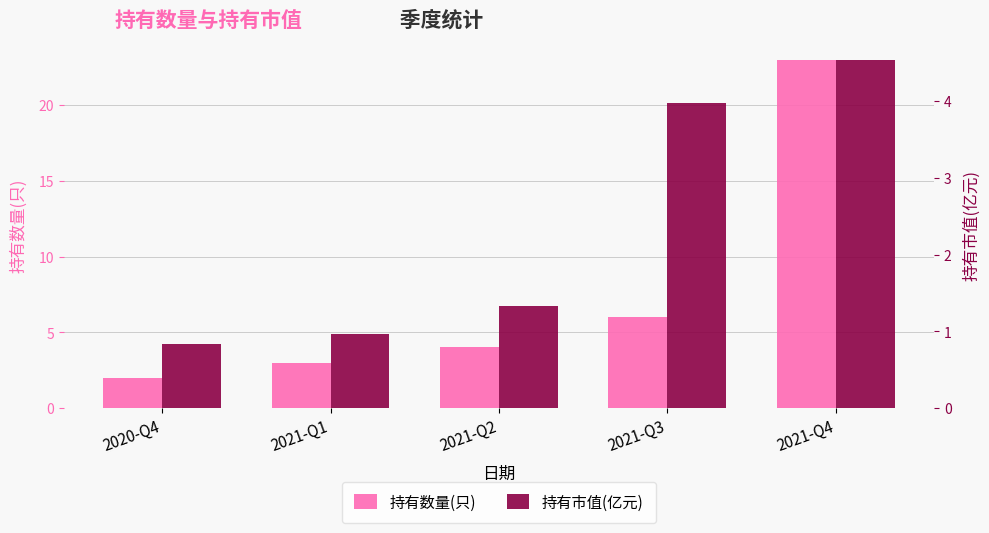

How many values in the 持有数量(只) series are below 4?

2